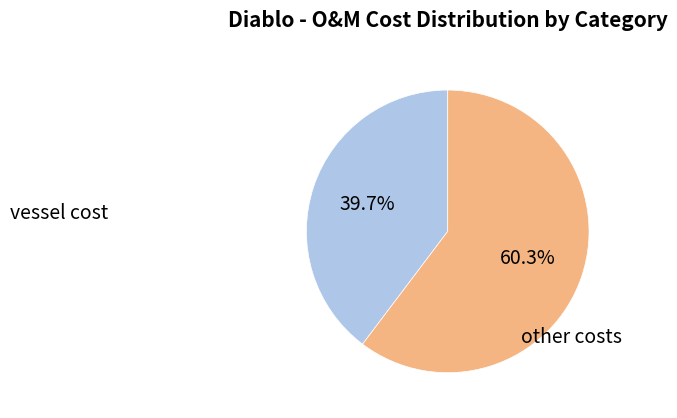

Does any single category account for the majority?

Yes